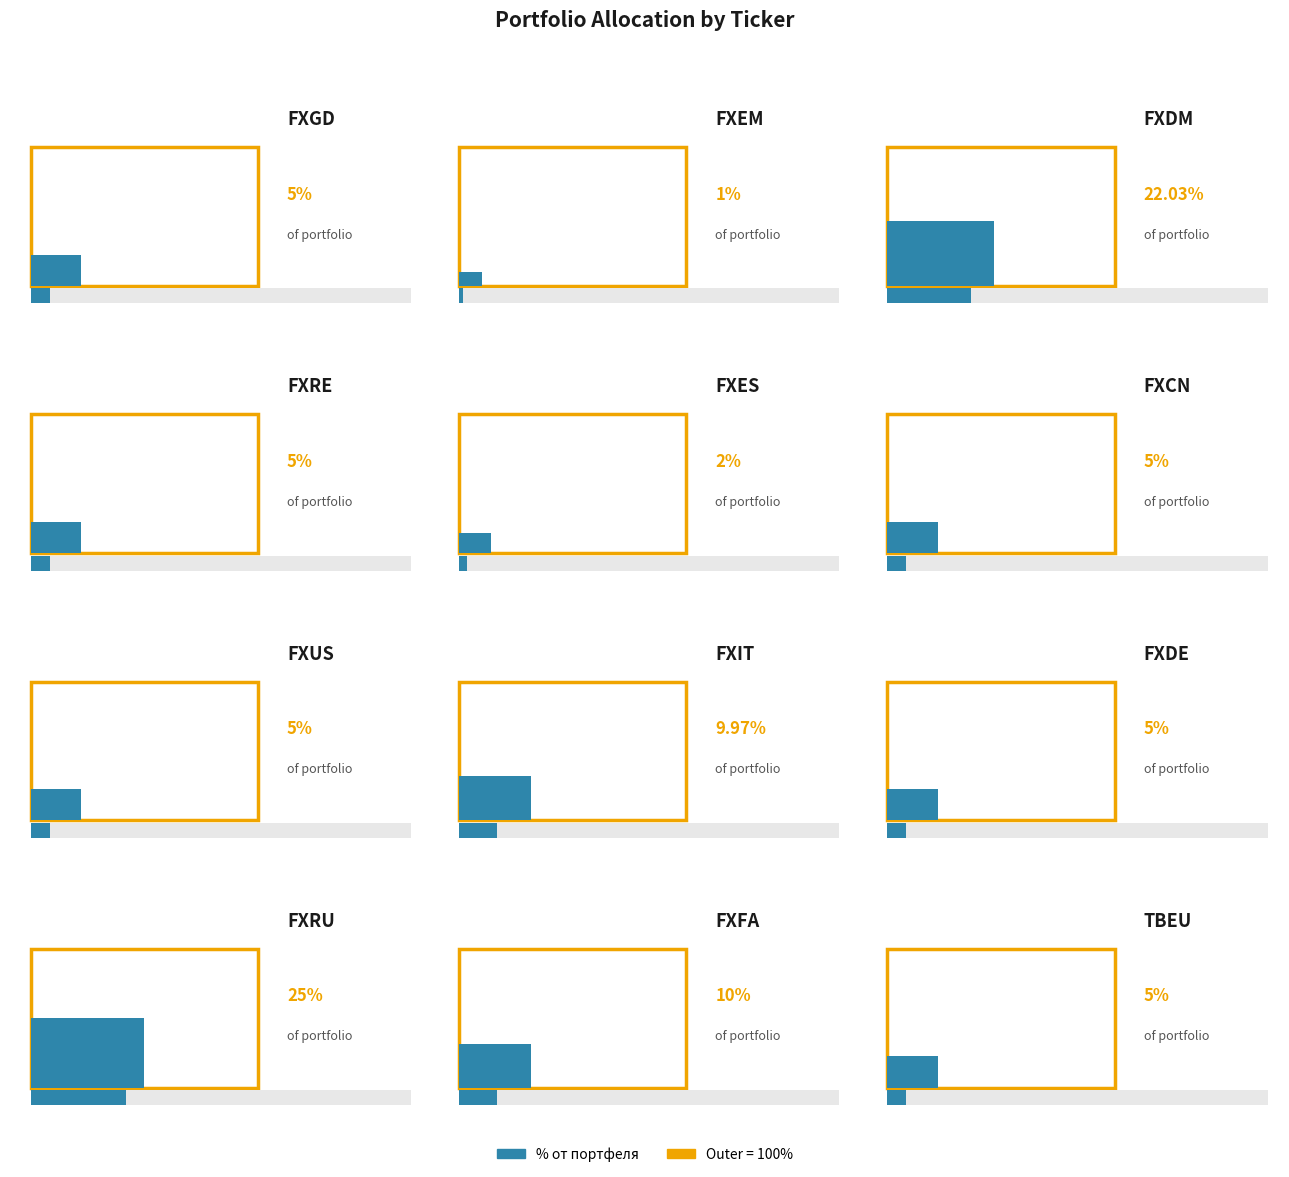

Read the value at FXFA.

10.0